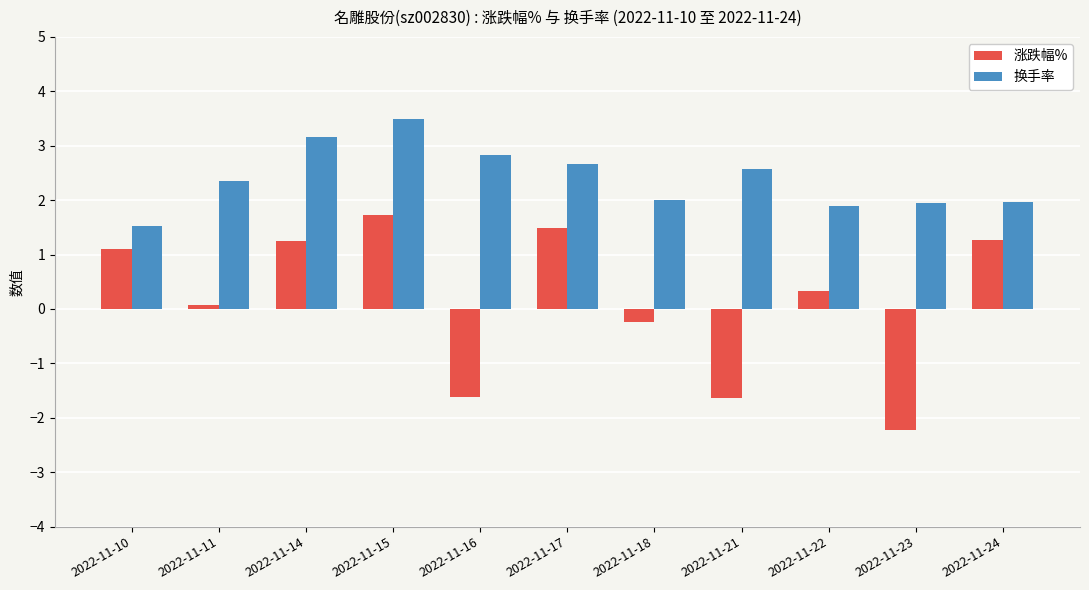

Rank the series by their maximum value, from lowest to highest.

涨跌幅%, 换手率